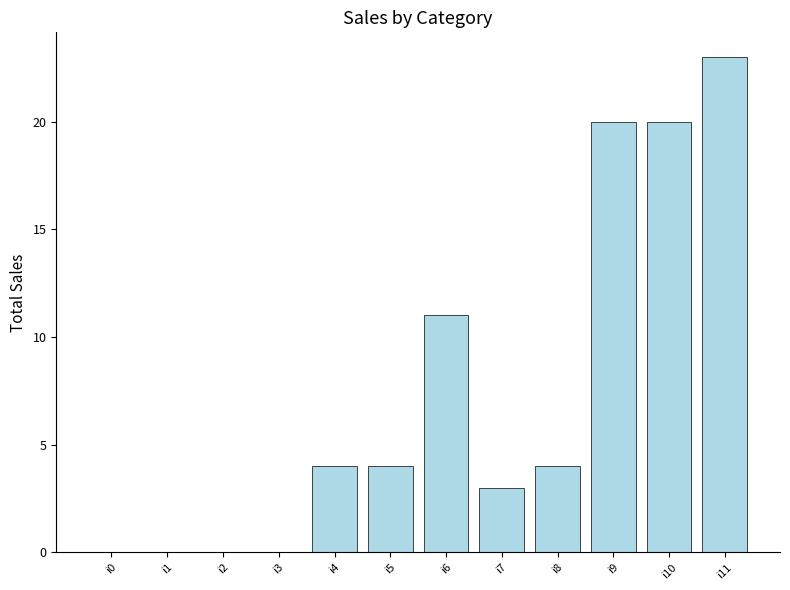

At which category does the chart reach its peak across all series?

i11